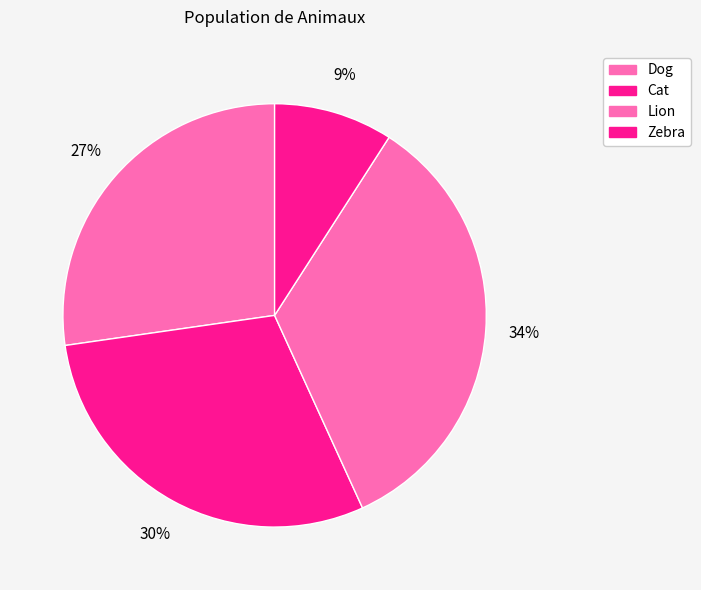

Which slice is the largest?

Lion